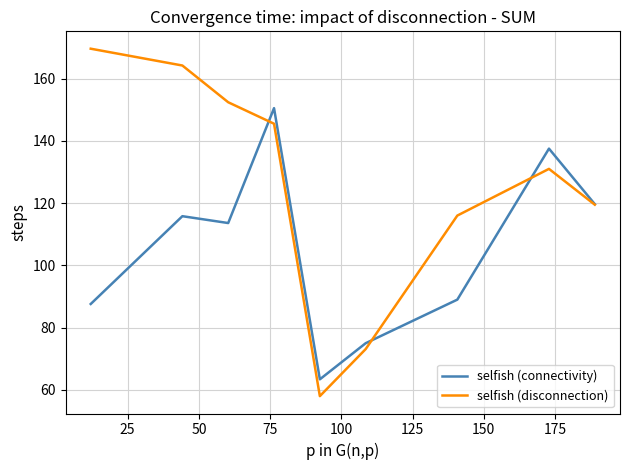

Which series has the largest total across all categories?

selfish (disconnection)